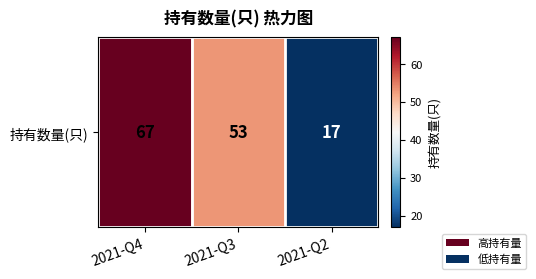

At which category does the chart reach its minimum across all series?

2021-Q2